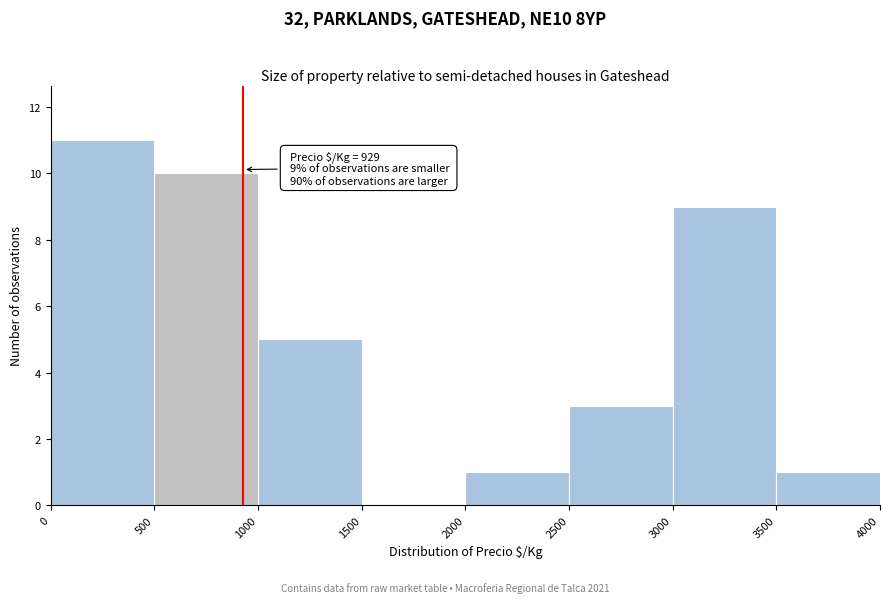

Over which range of the x-axis is the bar tallest?

0 to 500